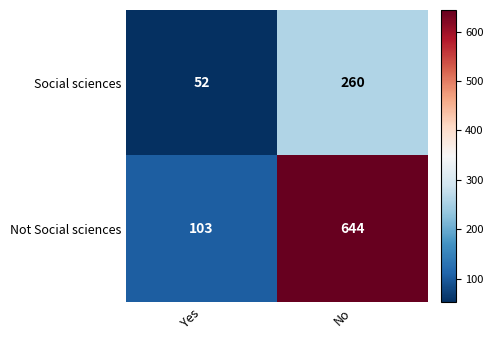

Read the Not Social sciences value at Yes, to the nearest 10.

100